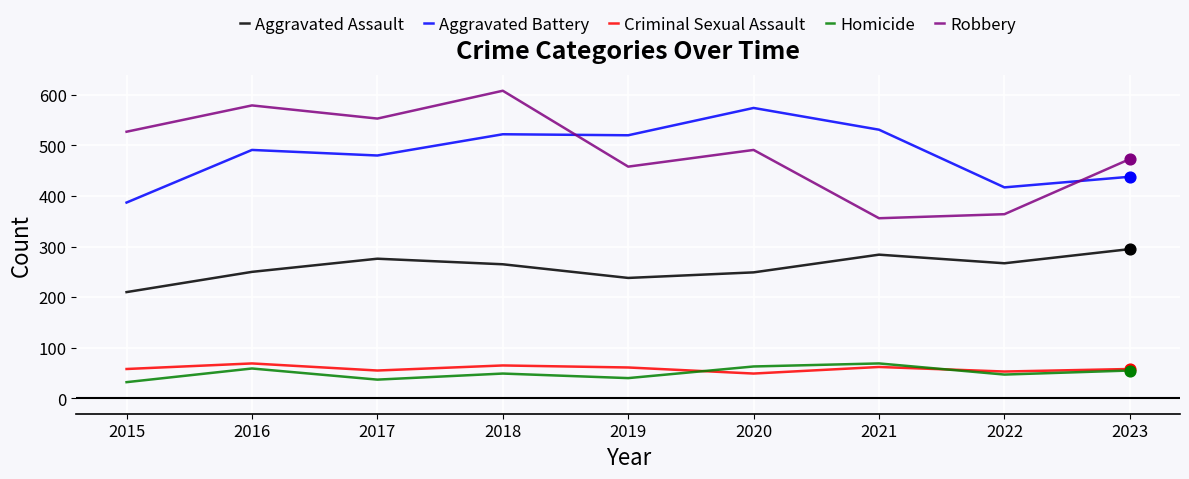

What are all the series names shown in the legend?

Aggravated Assault, Aggravated Battery, Criminal Sexual Assault, Homicide, Robbery